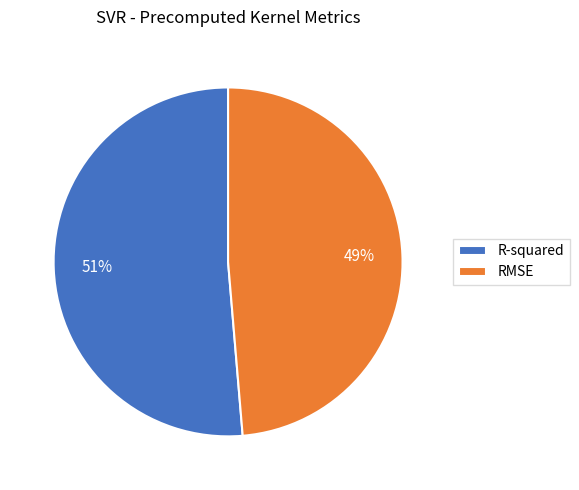

True or false: R-squared accounts for 65% of the total.

False